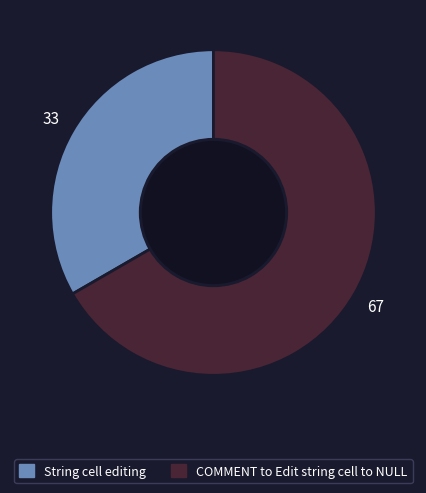

Which category has the biggest portion of the pie?

COMMENT to Edit string cell to NULL